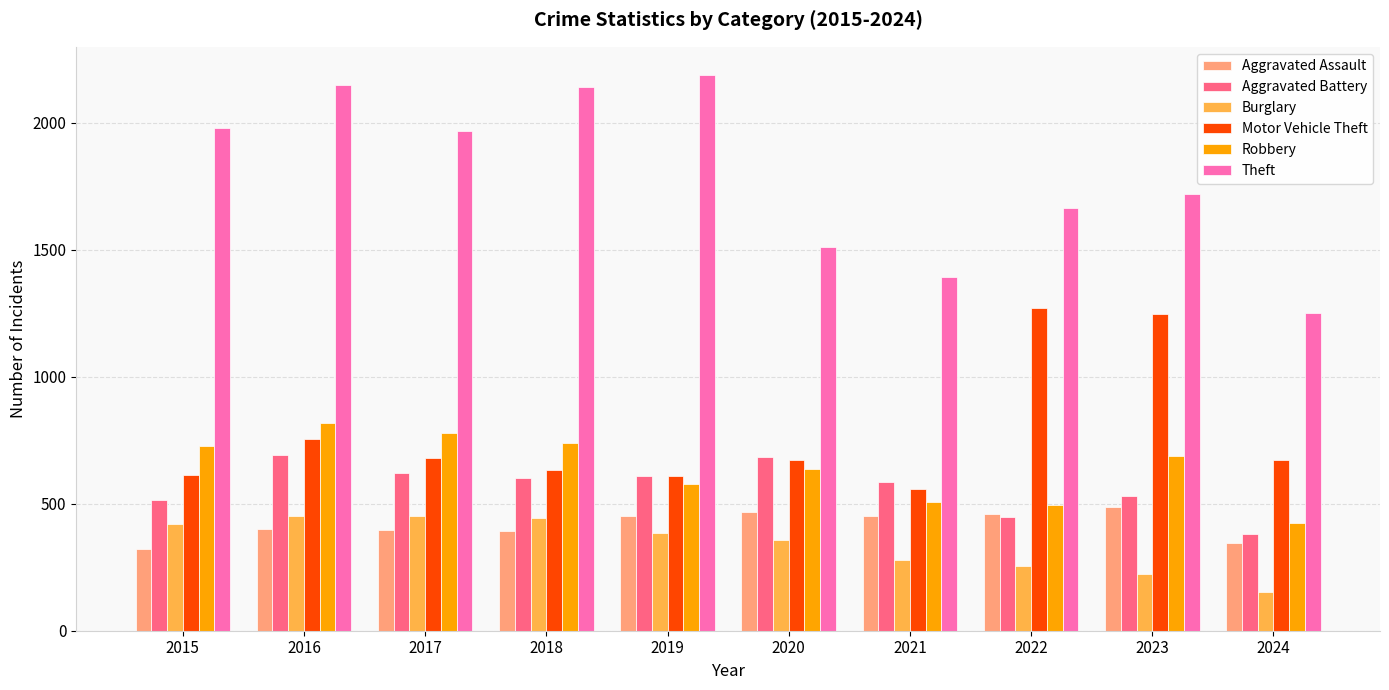

What is the maximum value shown in the chart?

2190